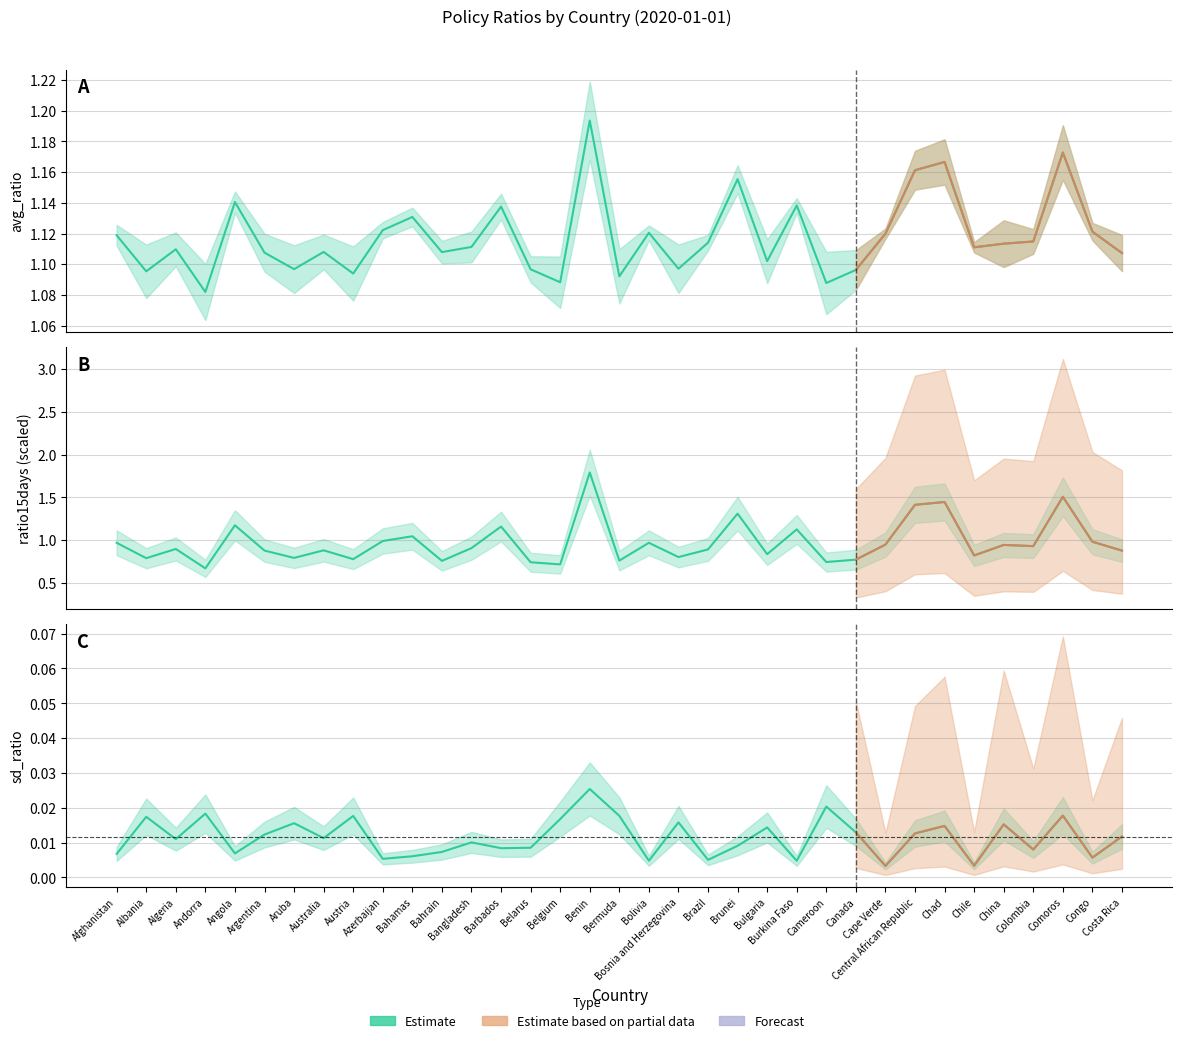

In ratio15days, how many points are higher than both neighbors (excluding endpoints)?

12